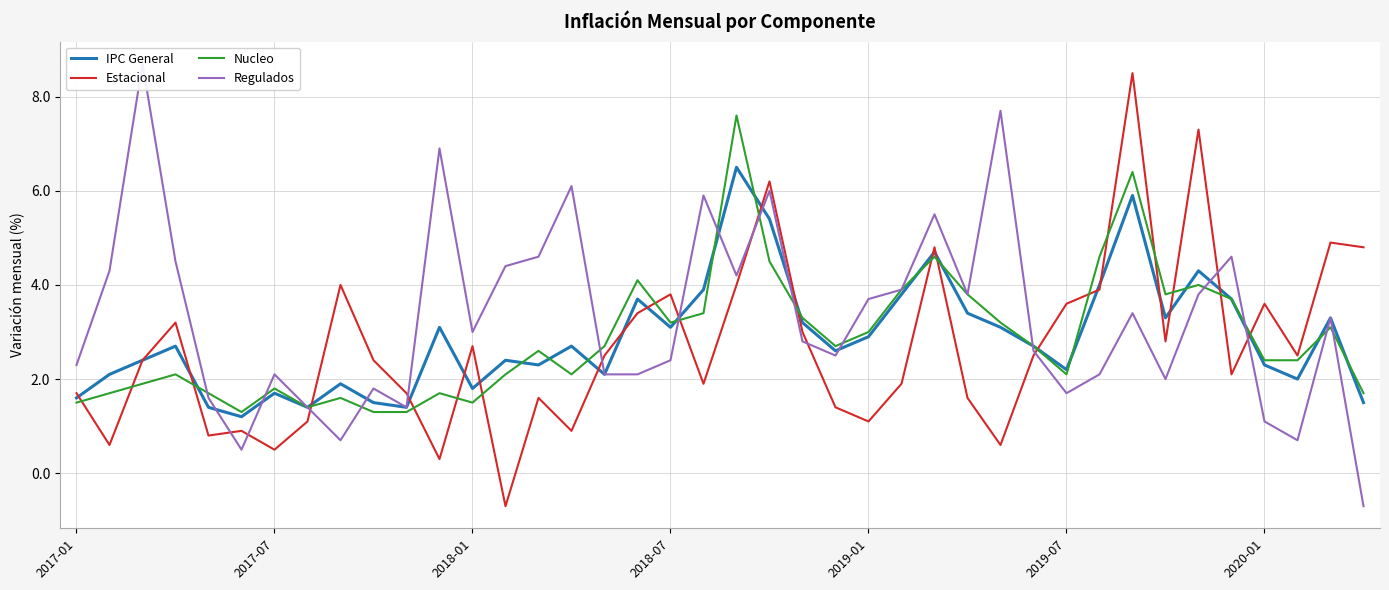

What is the sum of all IPC General values?

115.2